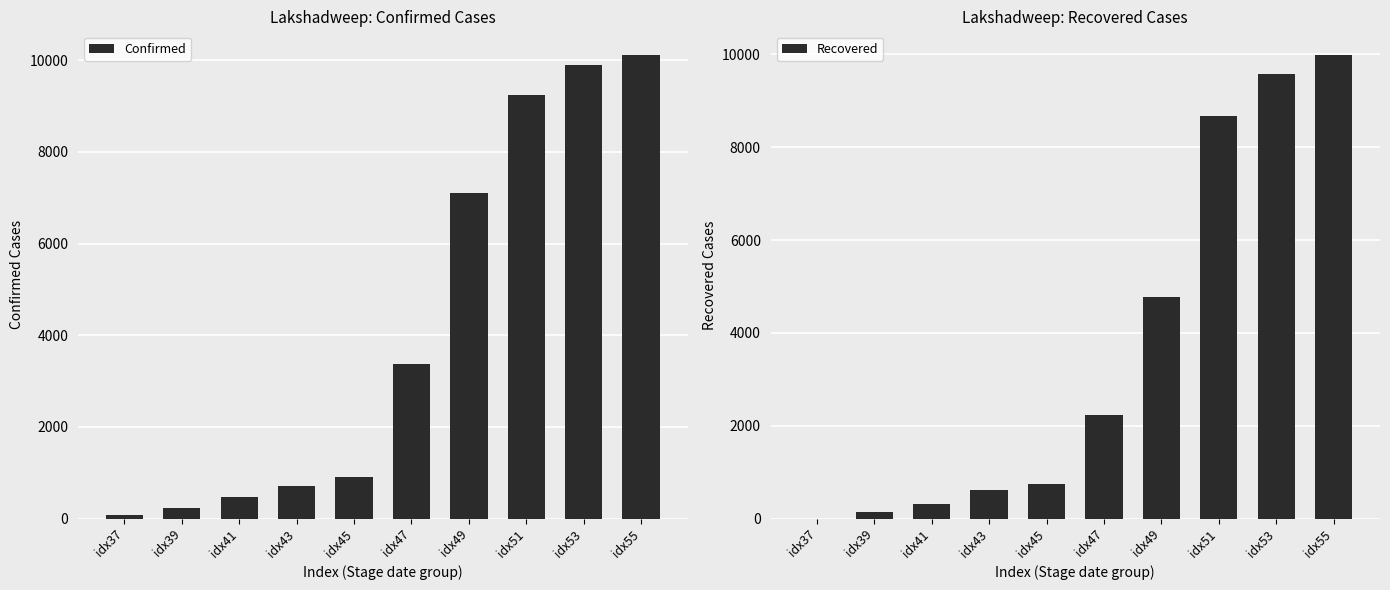

At which category is the sum across all series the highest?

idx55